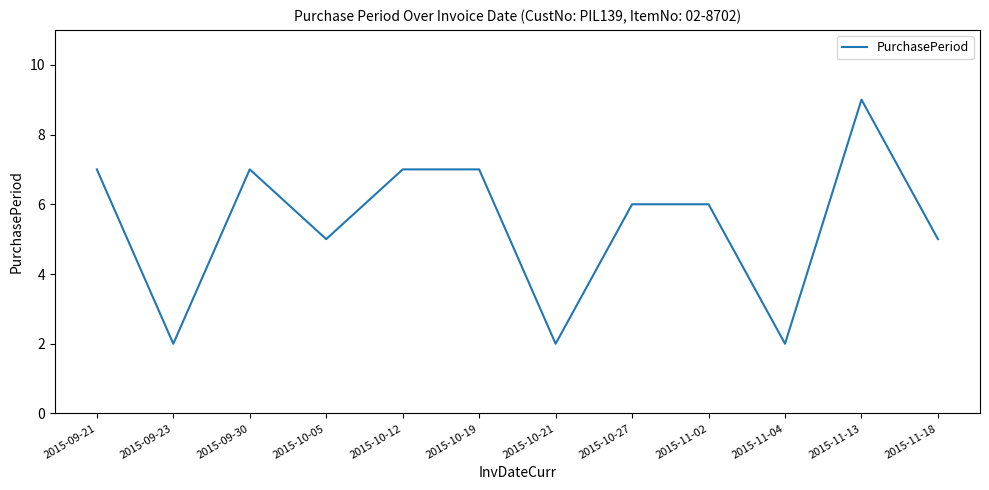

What is the difference between the maximum and minimum values?

7